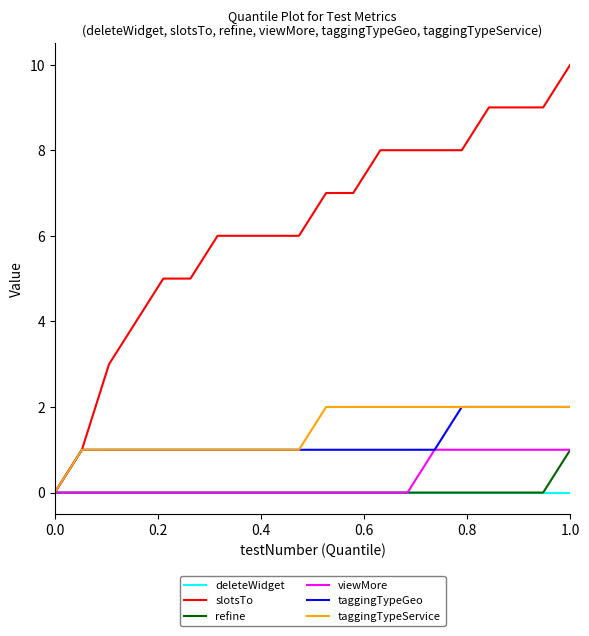

What is the maximum value shown in the chart?

10